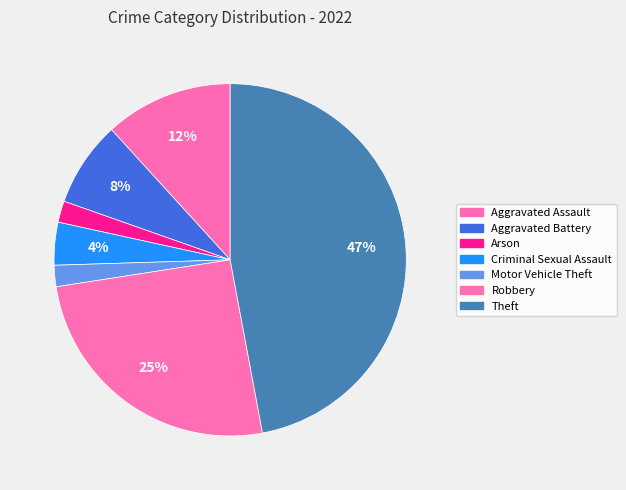

How many slices are in this pie chart?

7